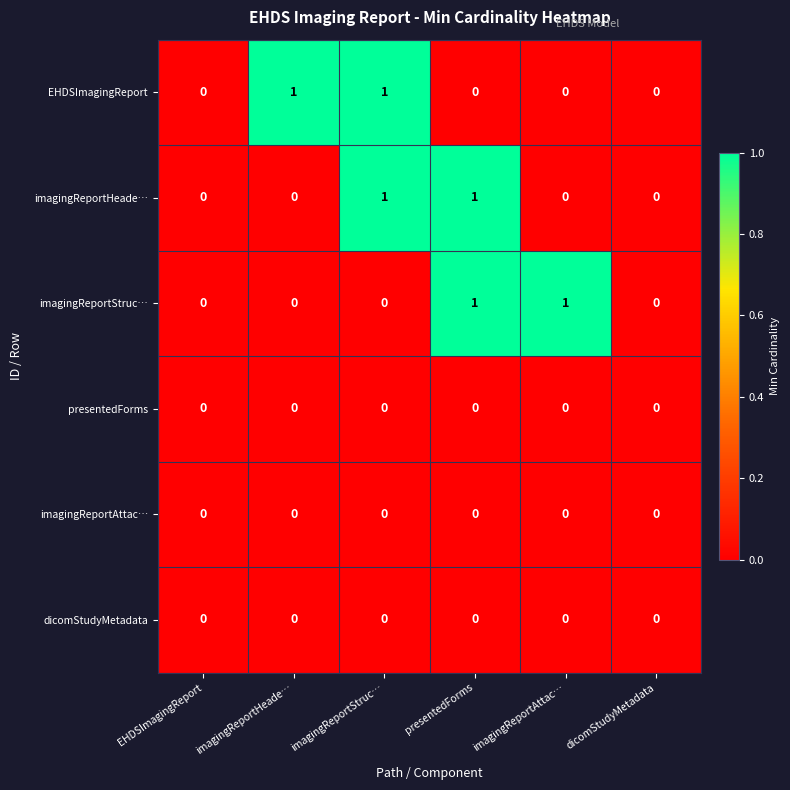

Which series changed the most between imagingReportHeade… and dicomStudyMetadata?

EHDSImagingReport